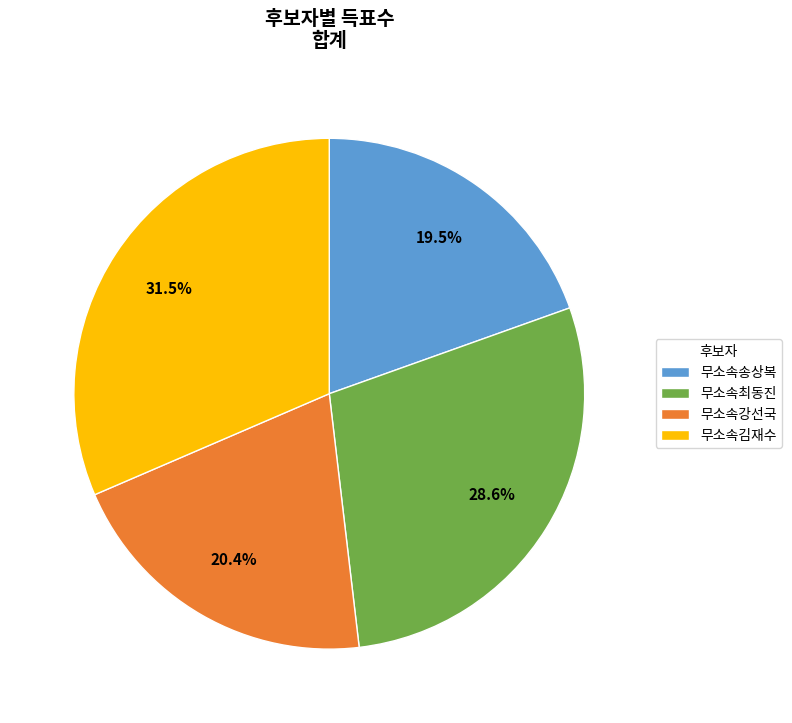

Combined, what portion of the pie is 무소속최동진 and 무소속송상복?

48.1%